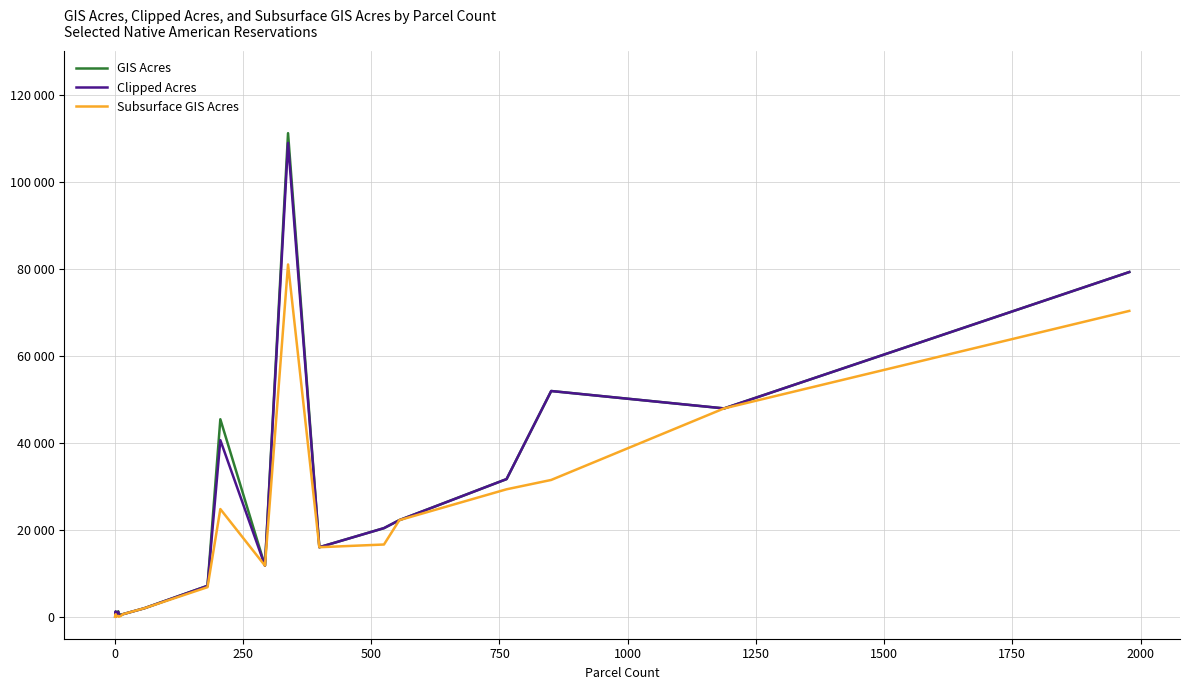

How many interior local valleys does the GIS Acres series have?

5